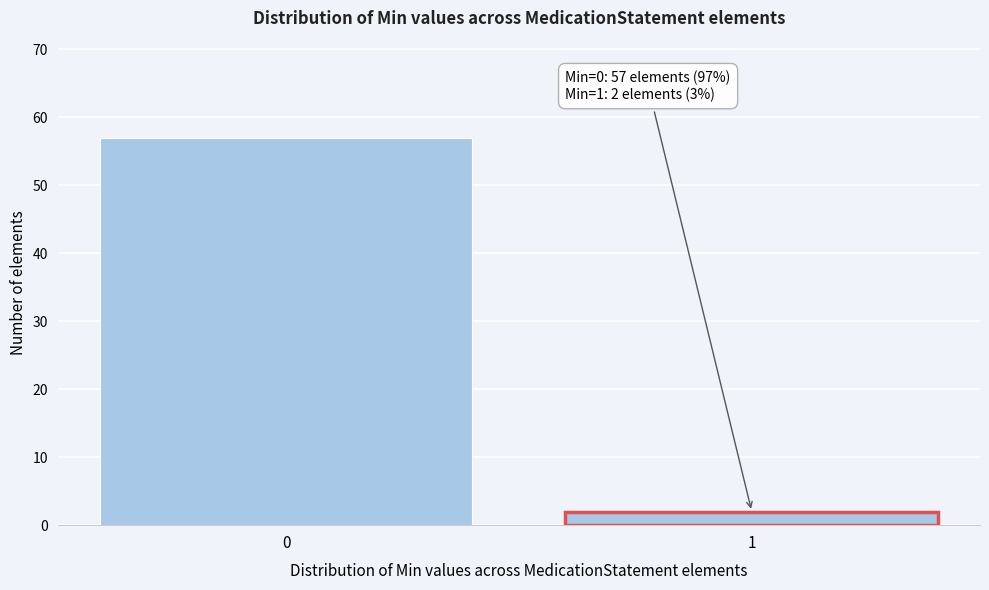

Reading left to right, transcribe all the data shown in this chart.

57	2